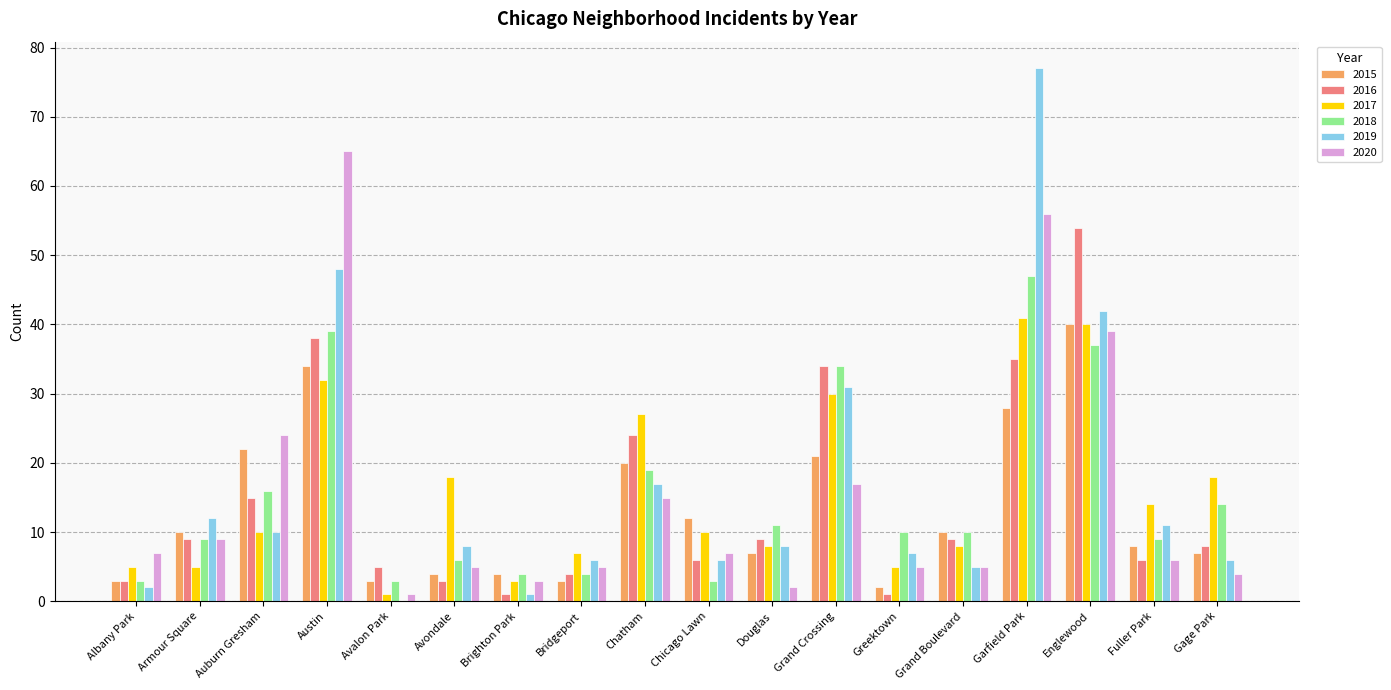

Where is 2019 nearest to the value 38?

Englewood